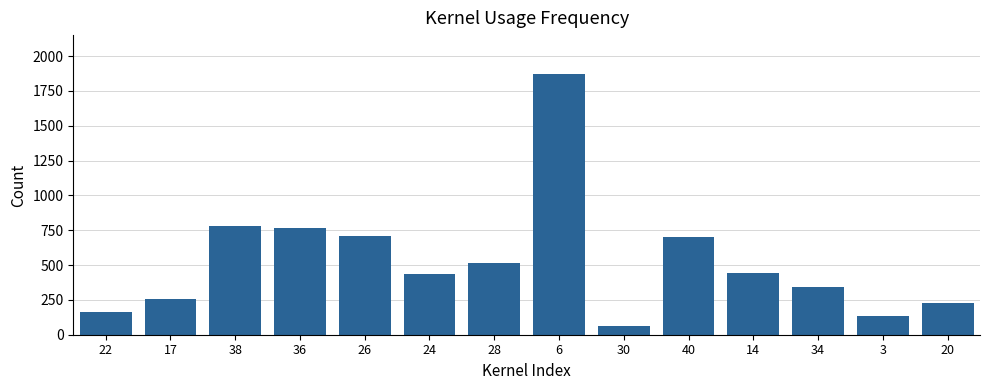

What is the label of the 13th bar from the left?

3